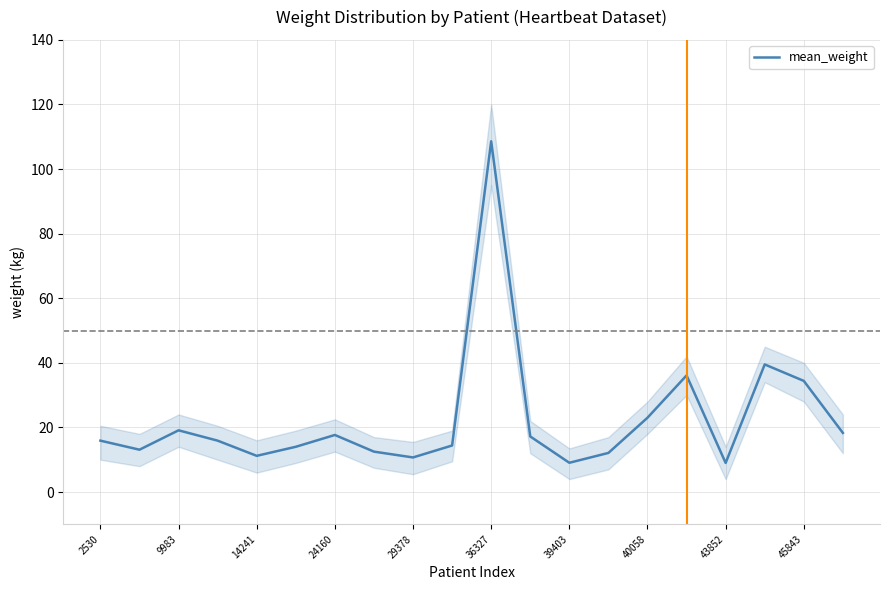

What is the difference between the maximum and minimum values?

99.6